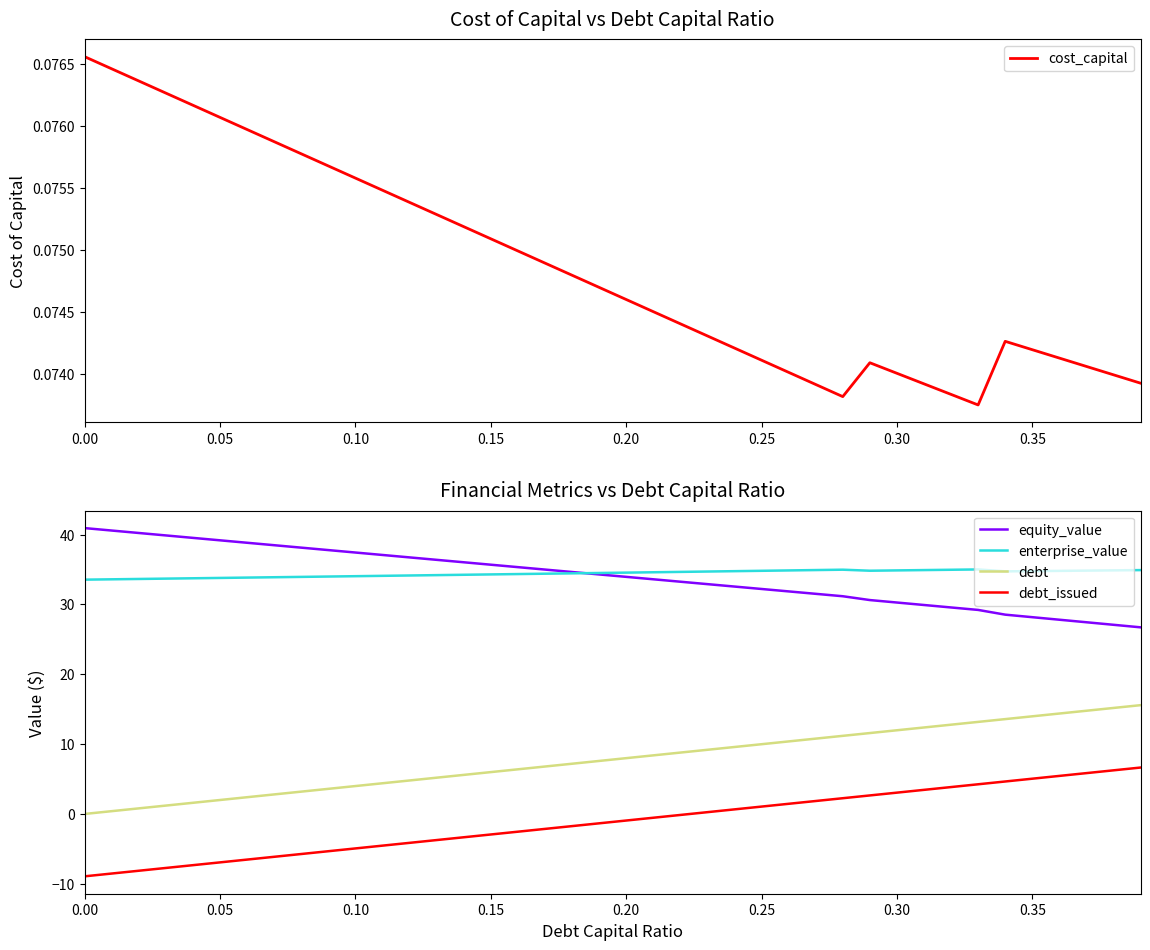

What are all the series names shown in the legend?

cost_capital, equity_value, enterprise_value, debt, debt_issued